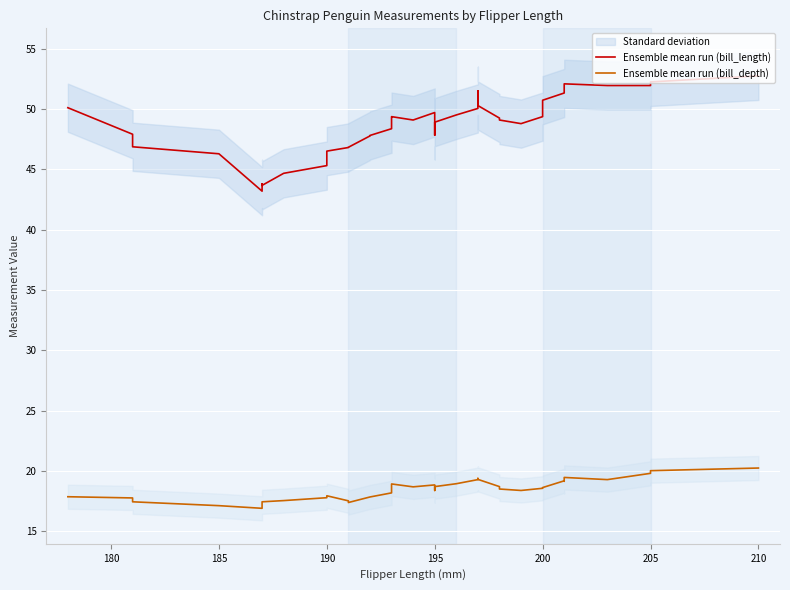

The Ensemble mean run (bill_length) series shows 91.5 at 210. True or false?

False